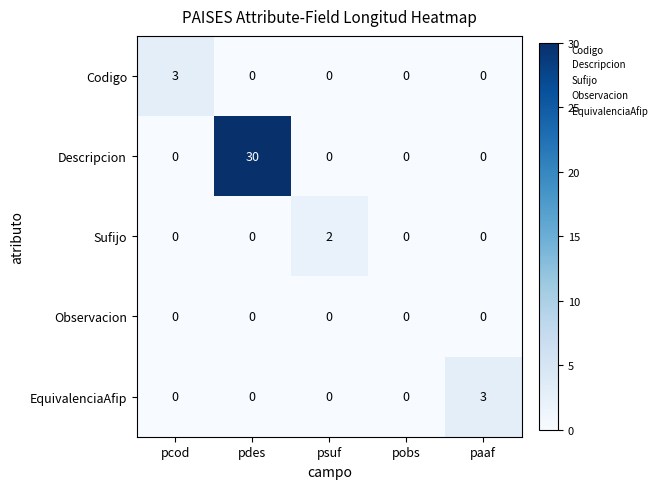

At which category is the sum across all series the highest?

pdes